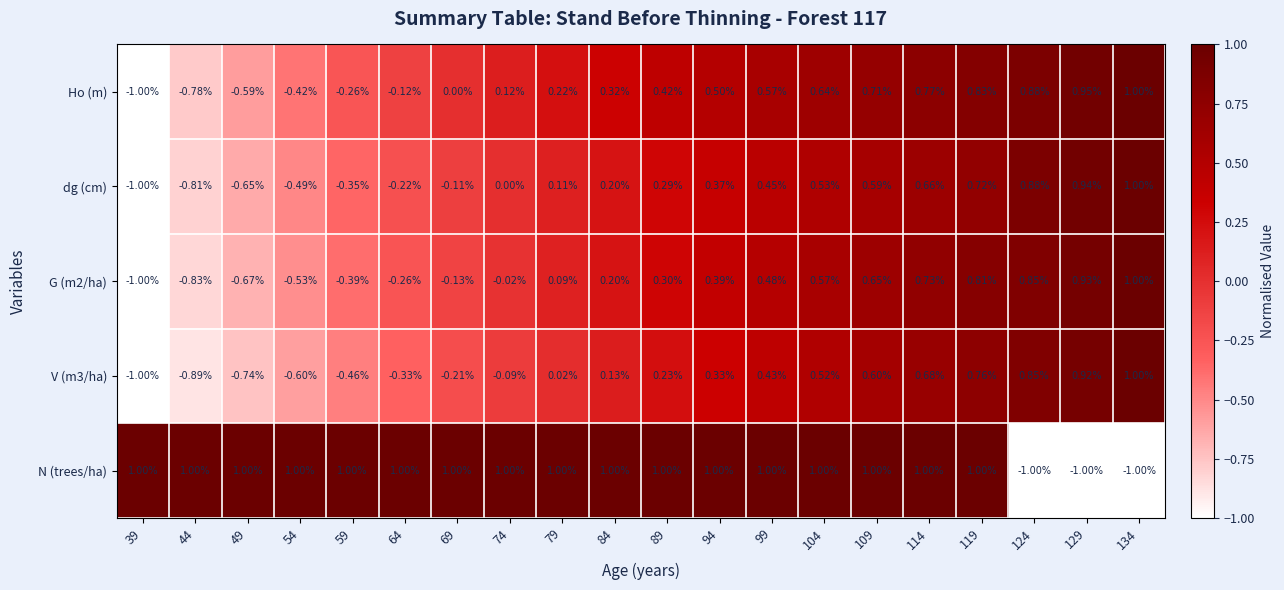

Is the value of N (trees/ha) at 114 greater than the value of dg (cm) at 69?

Yes